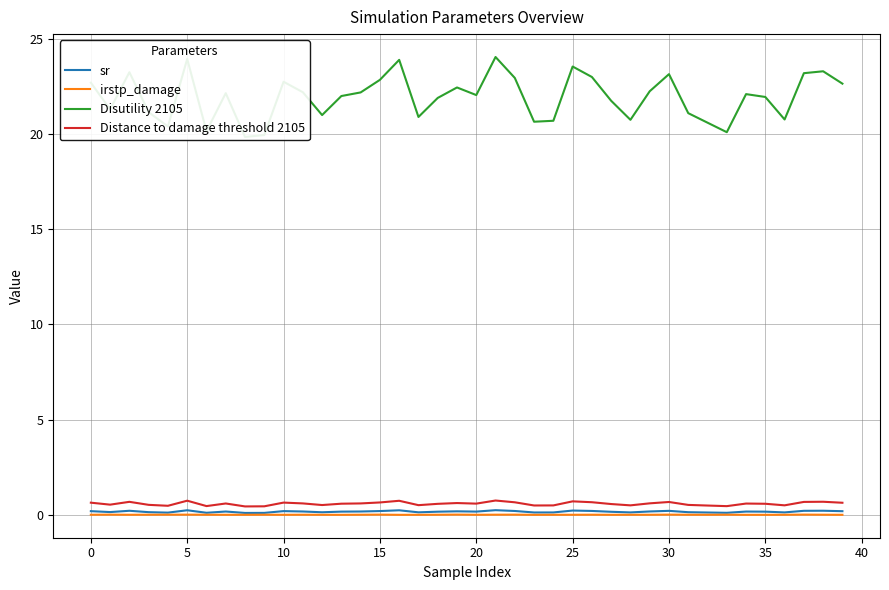

What is the difference between the maximum and second lowest values in the Disutility 2105 series?

4.1